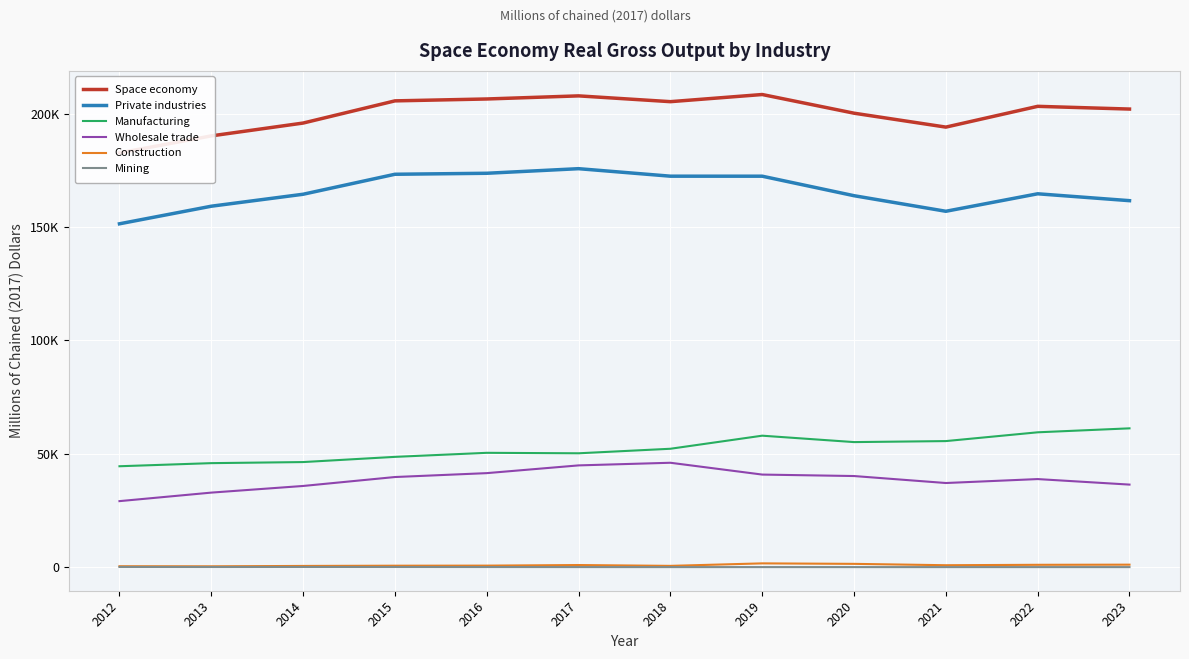

How many interior local valleys does the Wholesale trade series have?

1